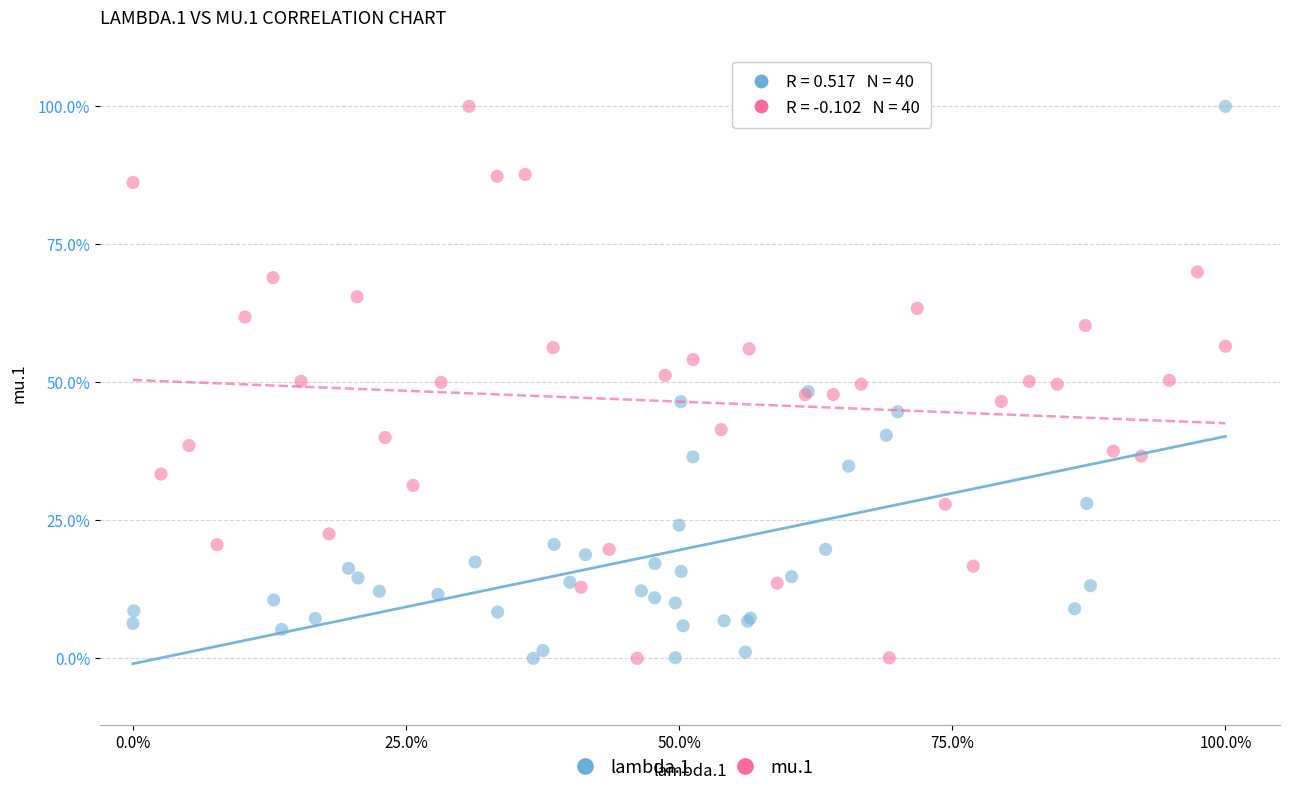

What are all the series names shown in the legend?

lambda.1, mu.1